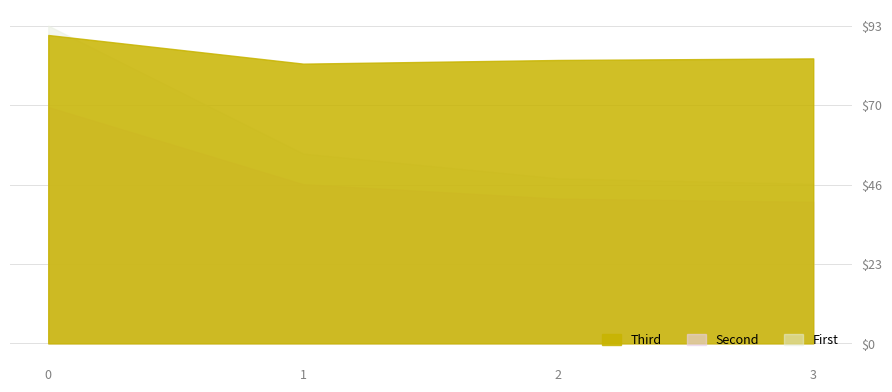

True or false: Second and Third cross at least once.

False